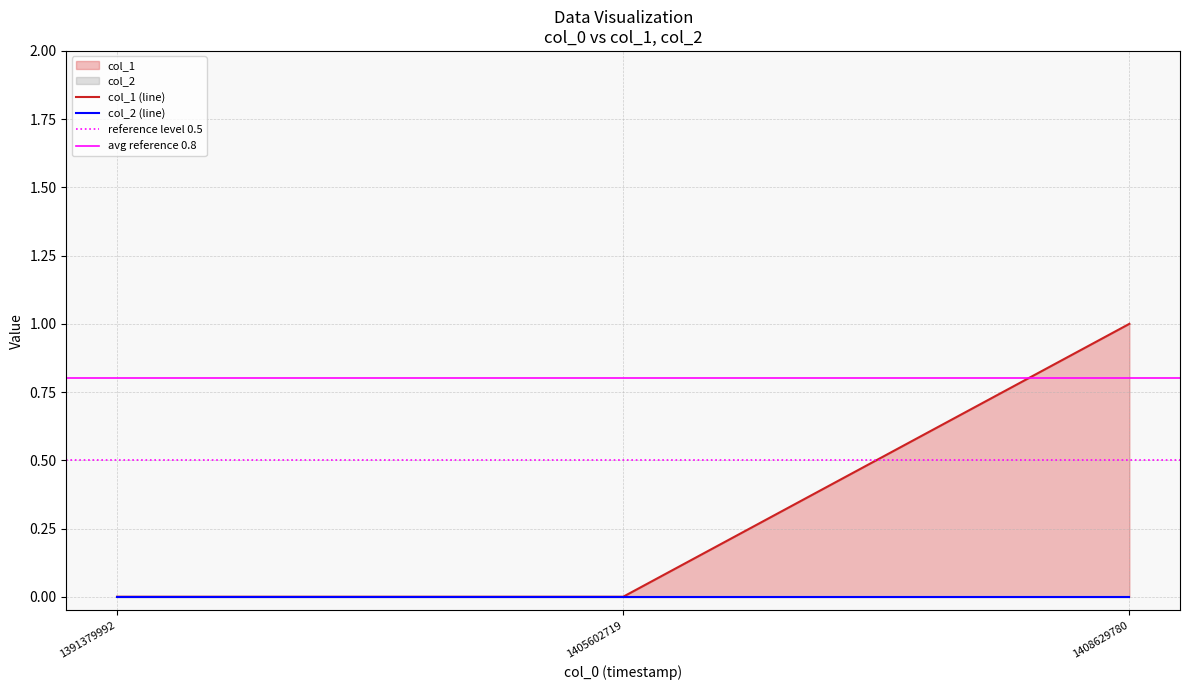

Reading left to right, what are all the values shown in this chart?

0	0	1